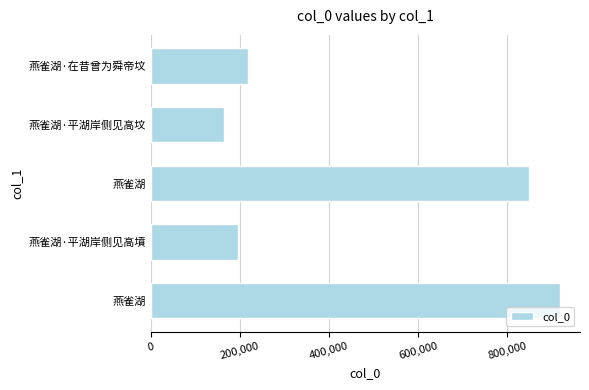

Are the bars horizontal?

Yes